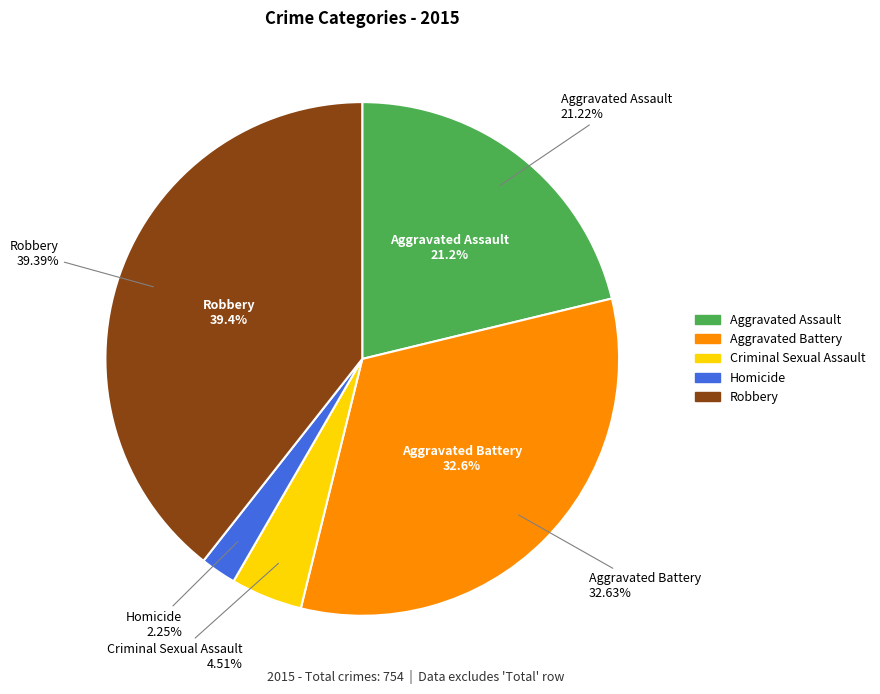

Rank the categories by value from highest to lowest.

Robbery, Aggravated Battery, Aggravated Assault, Criminal Sexual Assault, Homicide